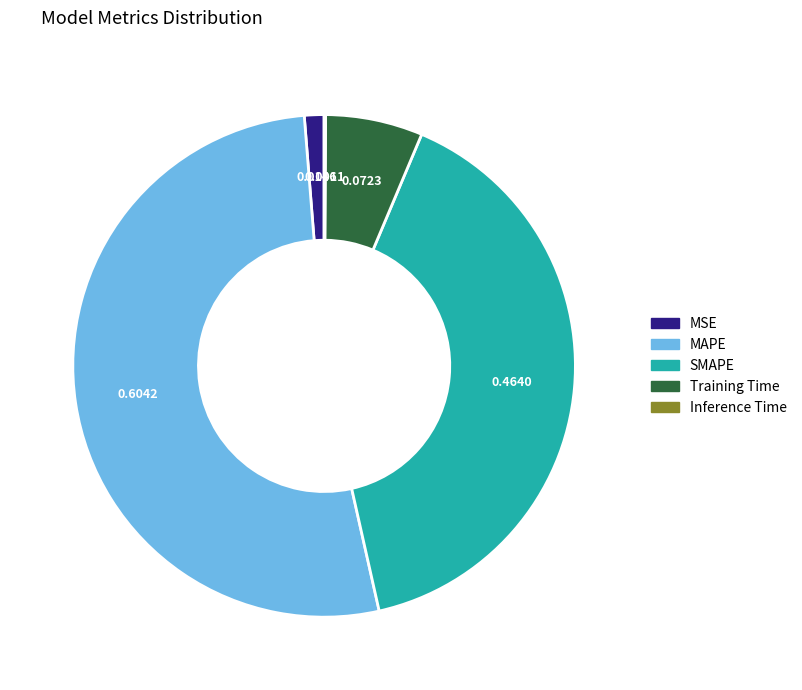

Does any single category account for the majority?

Yes